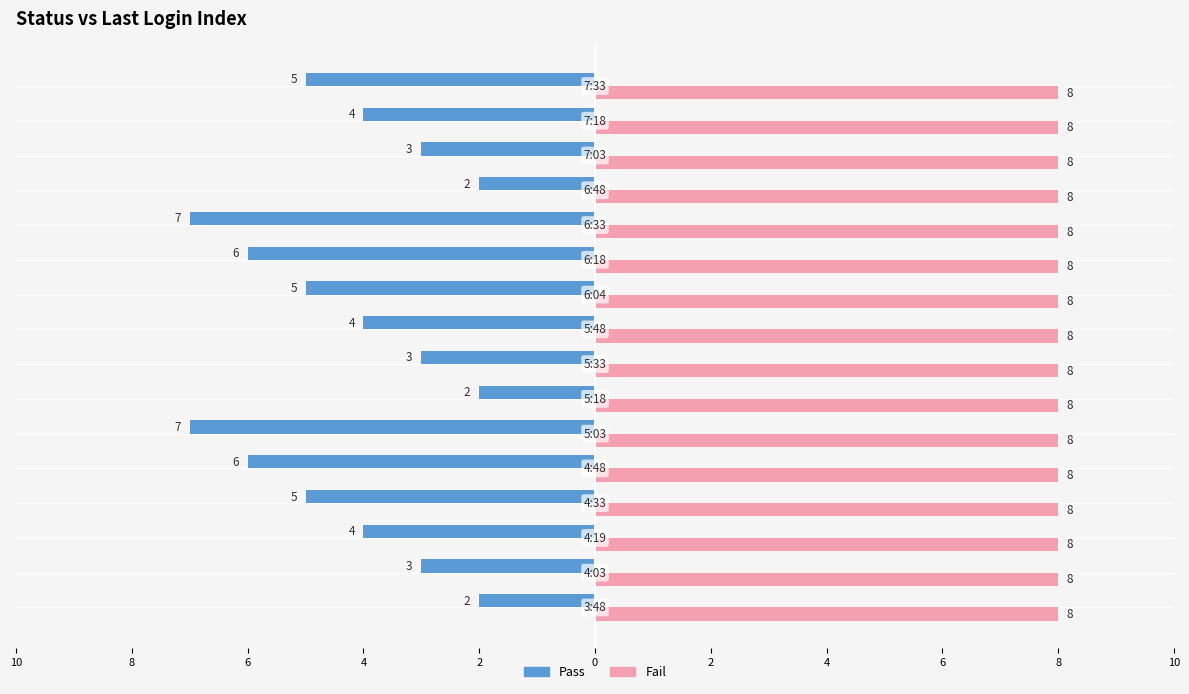

What is the sum of all Pass values?

-68.0